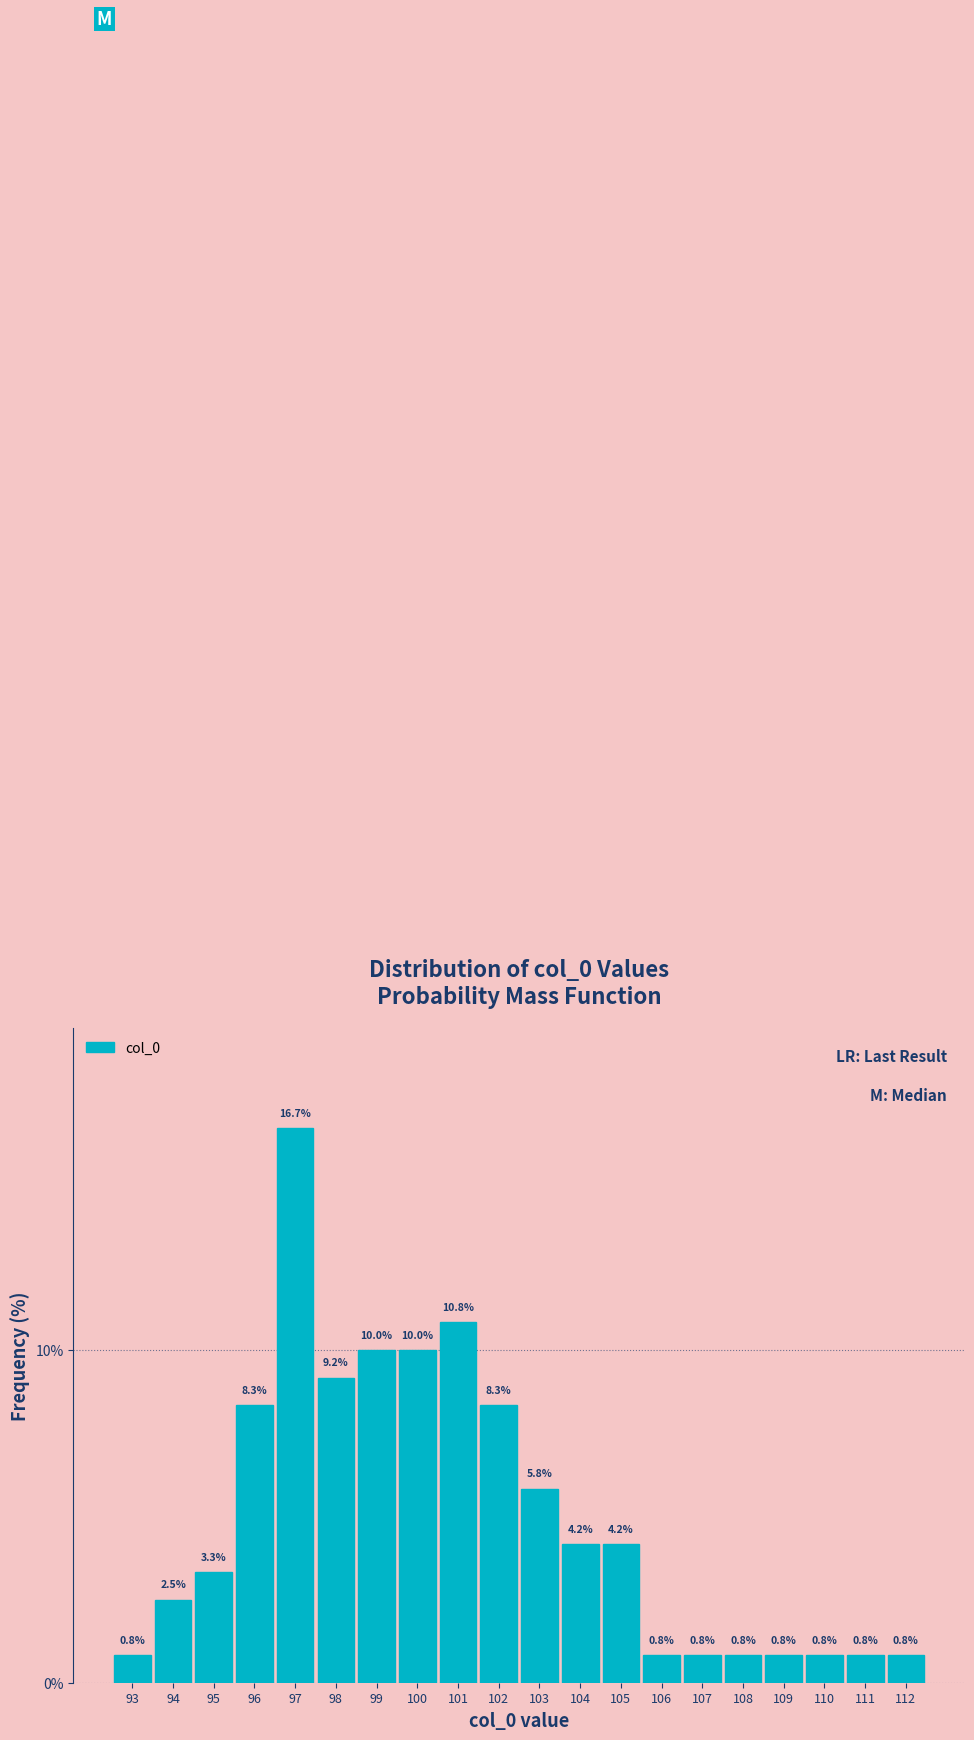

What is the height of the bar covering 99.5 to 100.5 on the x-axis?

10.0